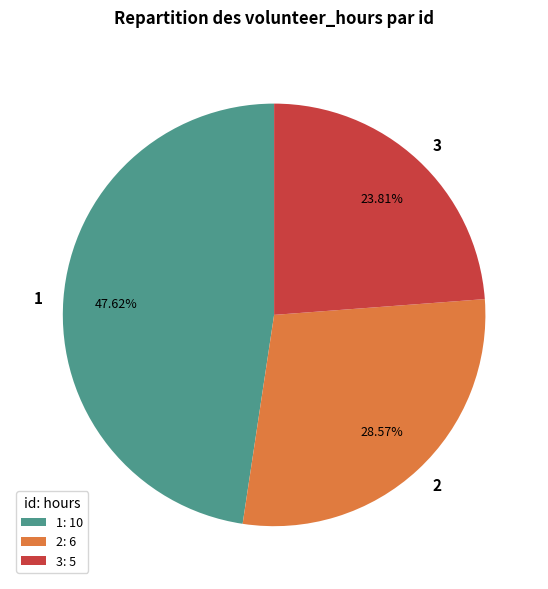

Does 2 account for over 50% of the chart?

No